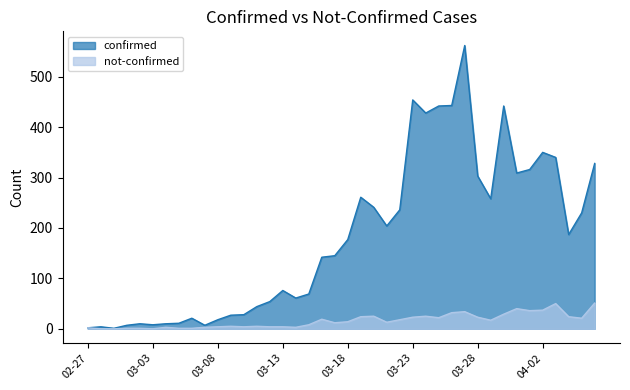

What is the total value across all series at 03-08?

22